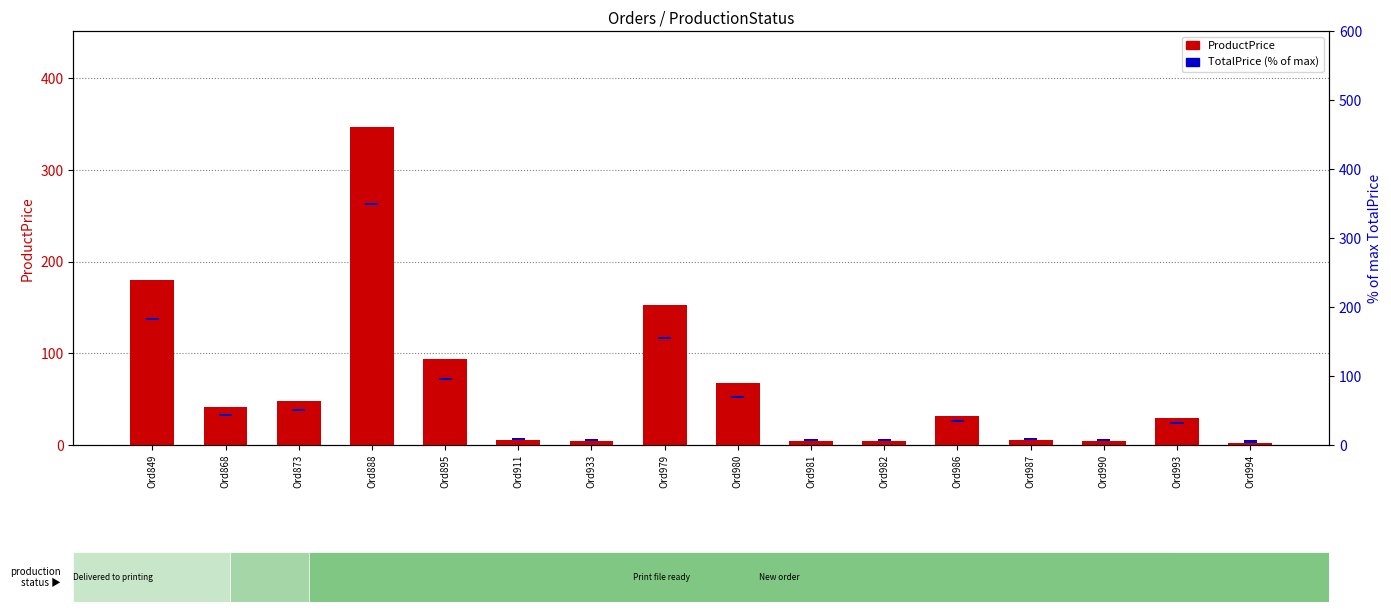

Does the chart contain stacked bars?

No